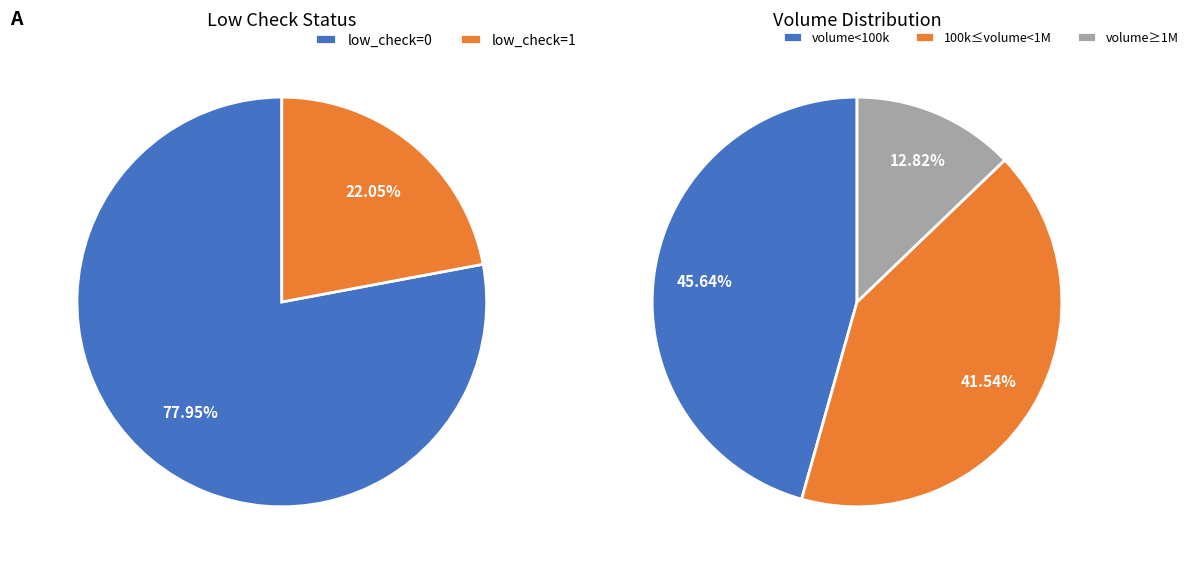

Which category accounts for the majority?

low_check=0